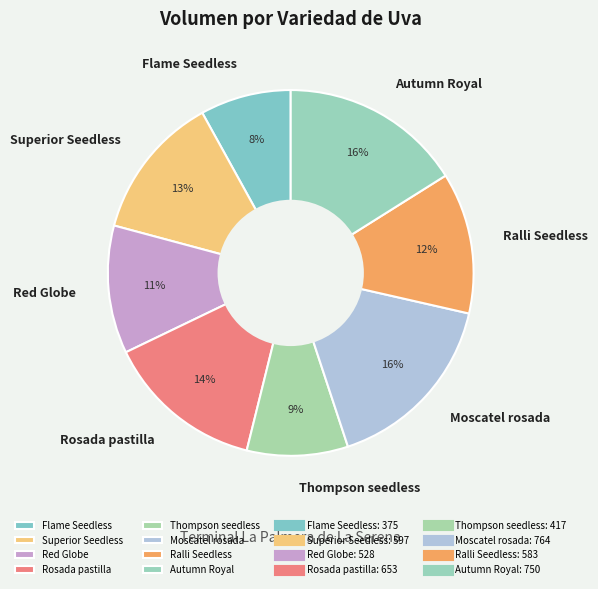

Which category has the smallest portion of the pie?

Flame Seedless